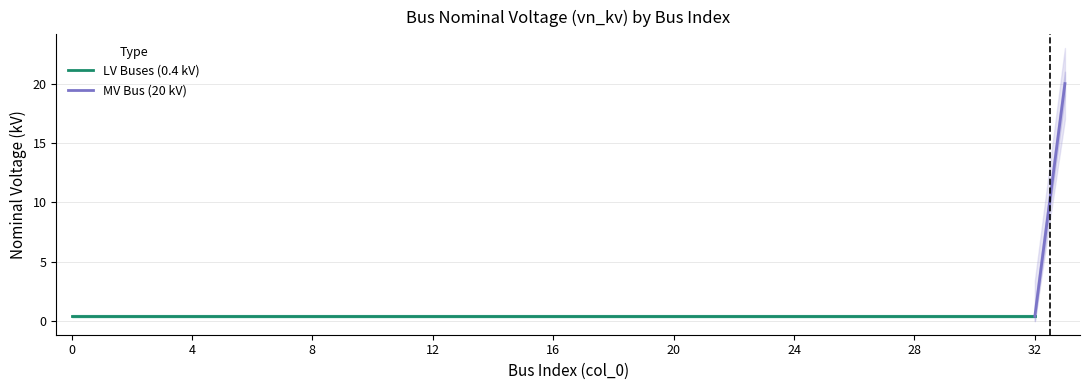

What is the minimum value shown in the chart?

0.4